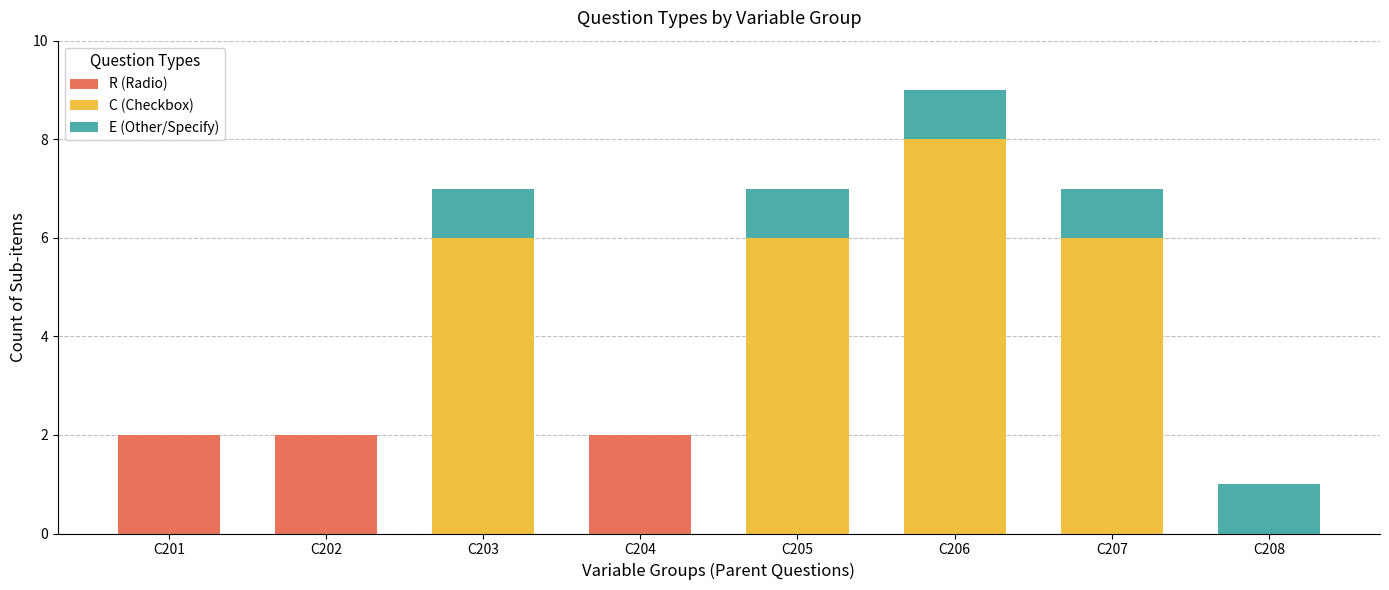

Is it true that R (Radio) equals 0 at C207?

True